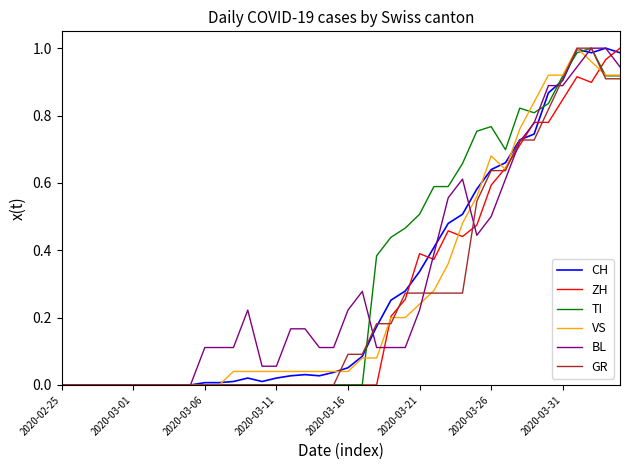

Does the chart have visible grid lines?

No